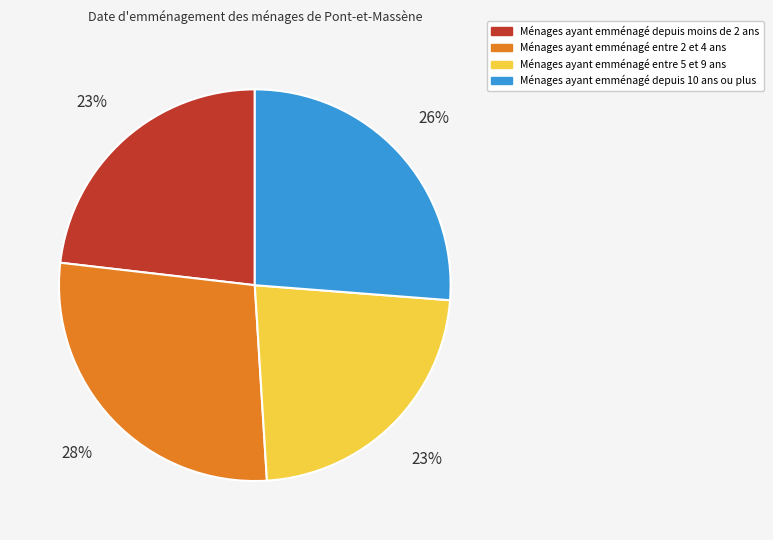

Count the number of slices in the pie.

4